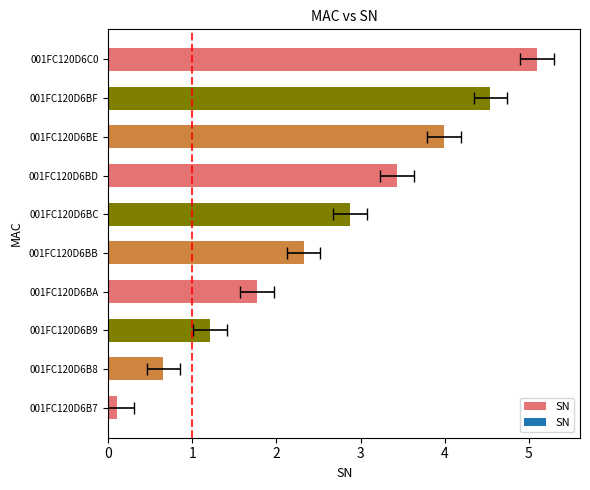

Reading right to left, list all the values displayed in this chart.

5.1	4.5	4.0	3.4	2.9	2.3	1.8	1.2	0.7	0.1